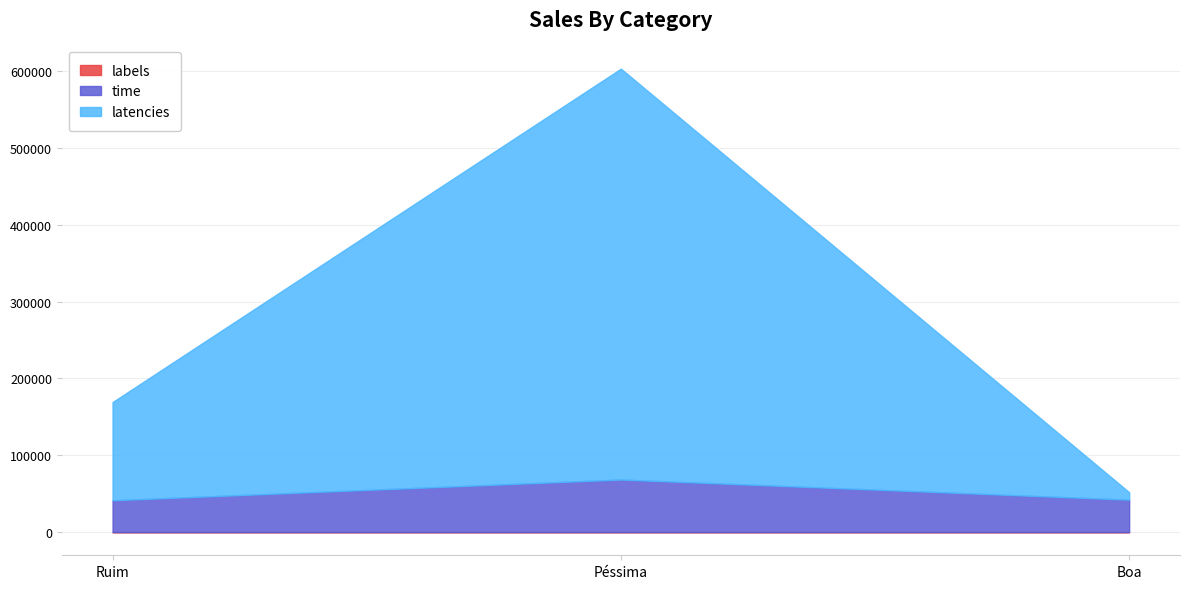

The labels series shows -1.1 at 0. True or false?

False